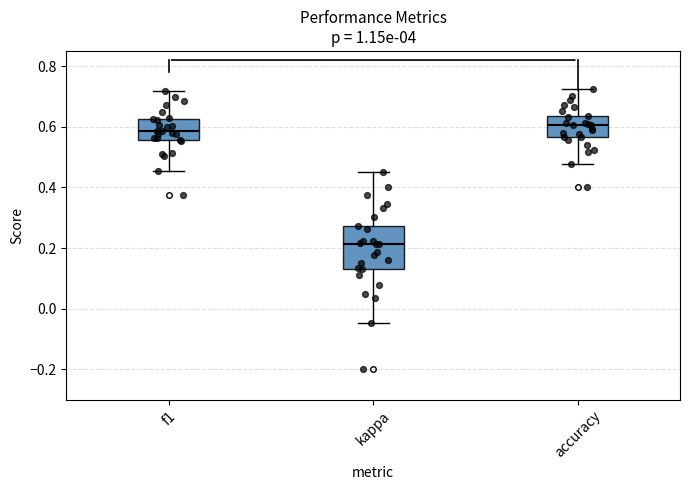

Reading left to right, transcribe this box plot: for each box, give where its median line is, the range the box spans, and where its two whiskers end, as read against the y-axis. The values are not printed on the chart, so give them approximately, as read against the axis.

f1: median 0.58, box 0.56 to 0.62, whiskers 0.46 to 0.72
kappa: median 0.22, box 0.14 to 0.28, whiskers -0.04 to 0.46
accuracy: median 0.60, box 0.56 to 0.64, whiskers 0.48 to 0.72